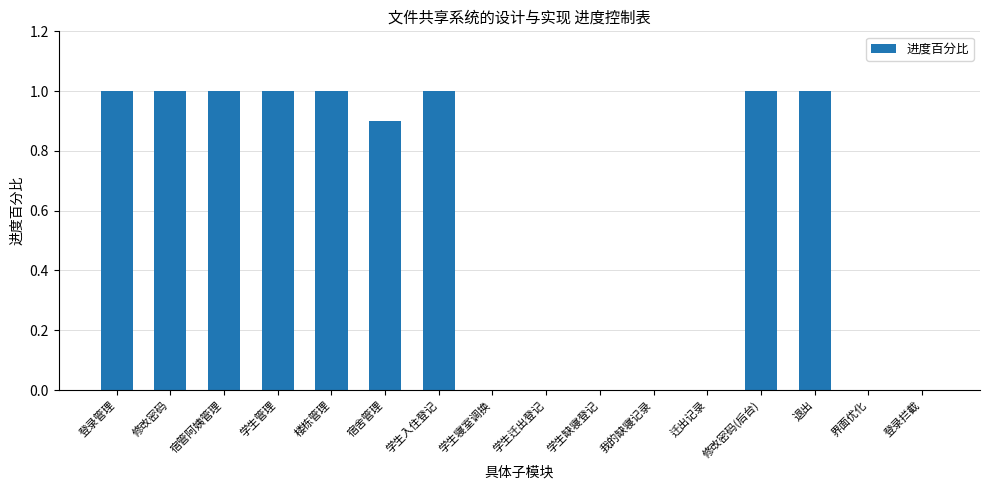

Reading left to right, what are all the values shown in this chart?

登录管理=1.0	修改密码=1.0	宿管阿姨管理=1.0	学生管理=1.0	楼栋管理=1.0	宿舍管理=0.9	学生入住登记=1.0	学生寝室调换=0.0	学生迁出登记=0.0	学生缺寝登记=0.0	我的缺寝记录=0.0	迁出记录=0.0	修改密码(后台)=1.0	退出=1.0	界面优化=0.0	登录拦截=0.0